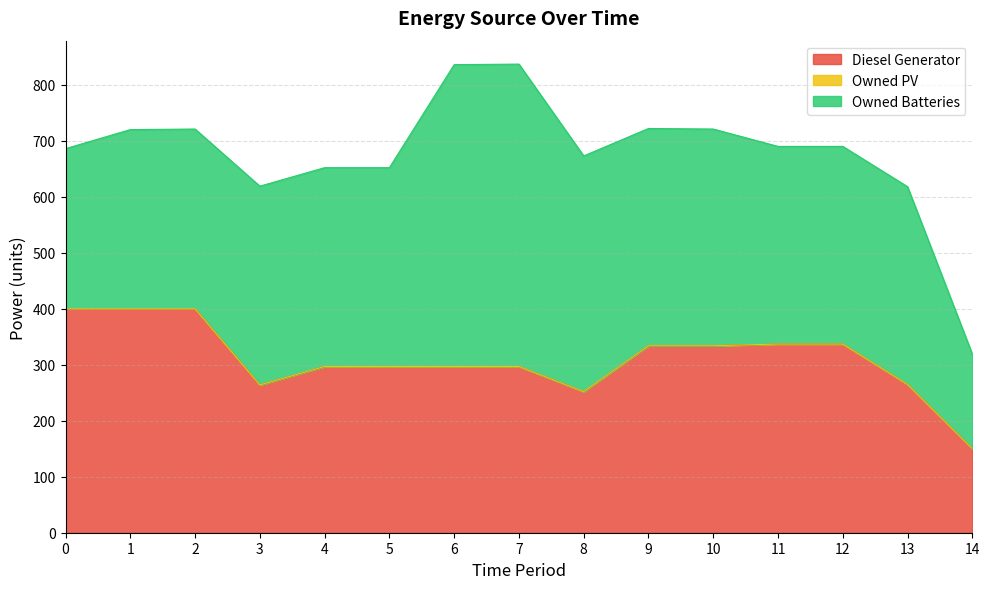

How many values in the Diesel Generator series exceed 297?

7